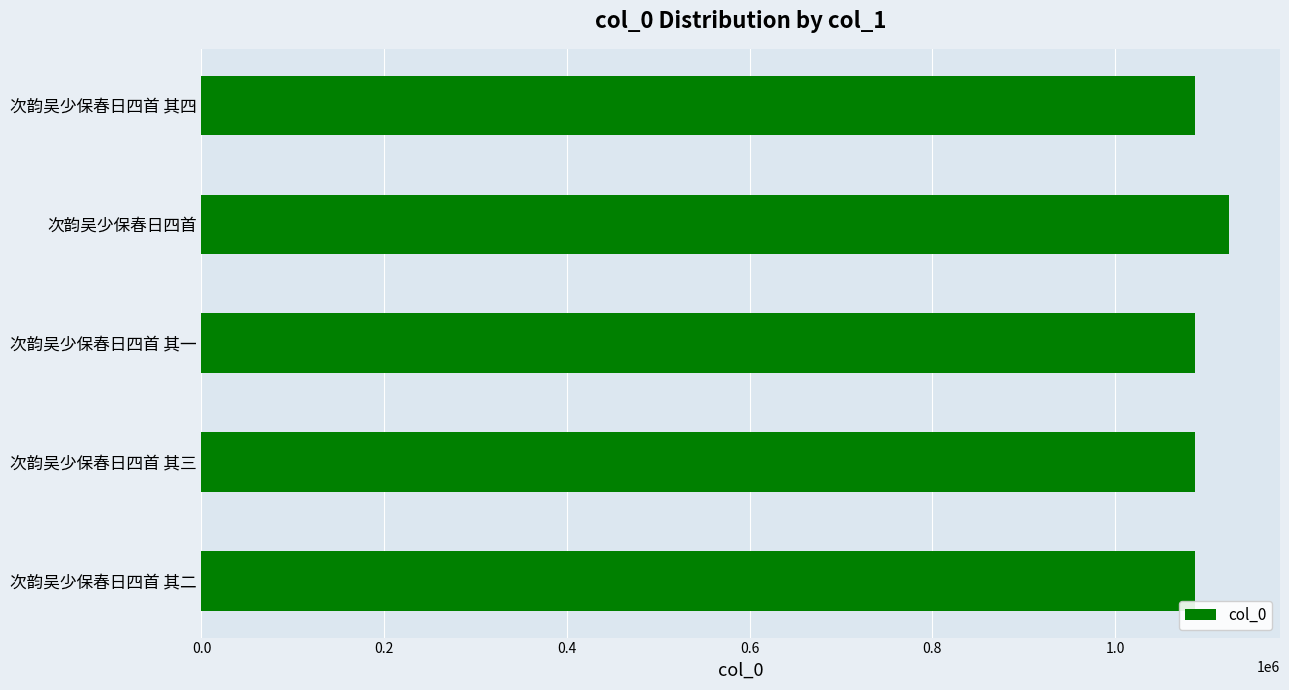

How many data points does each series have?

5